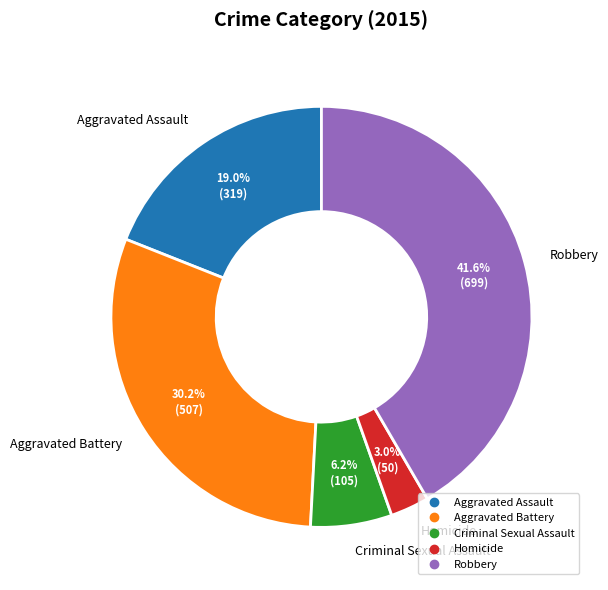

Does Aggravated Assault represent more than half of the total?

No